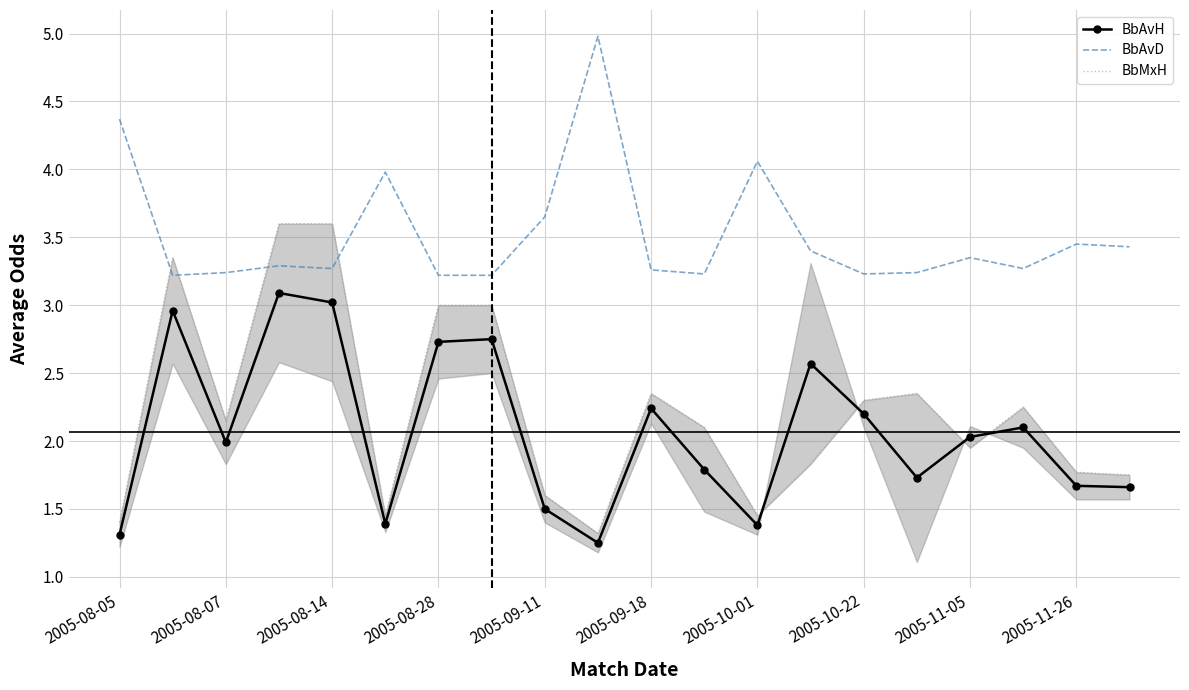

The value of BbAvD at 11 is 3.2. True or false?

True